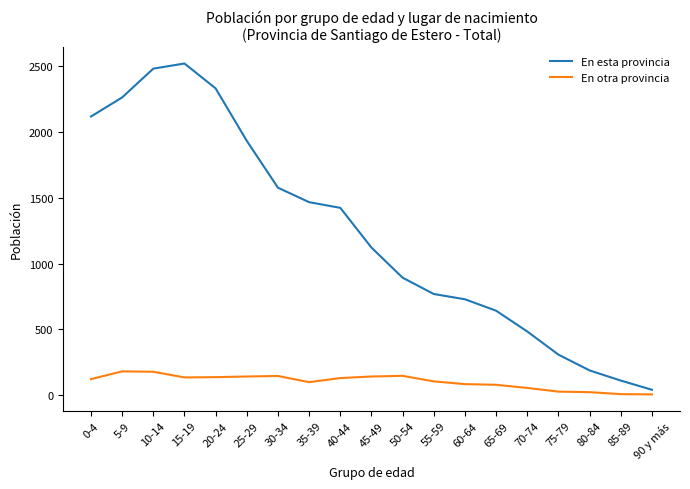

What is the difference between the En otra provincia values at 75-79 and 80-84?

4